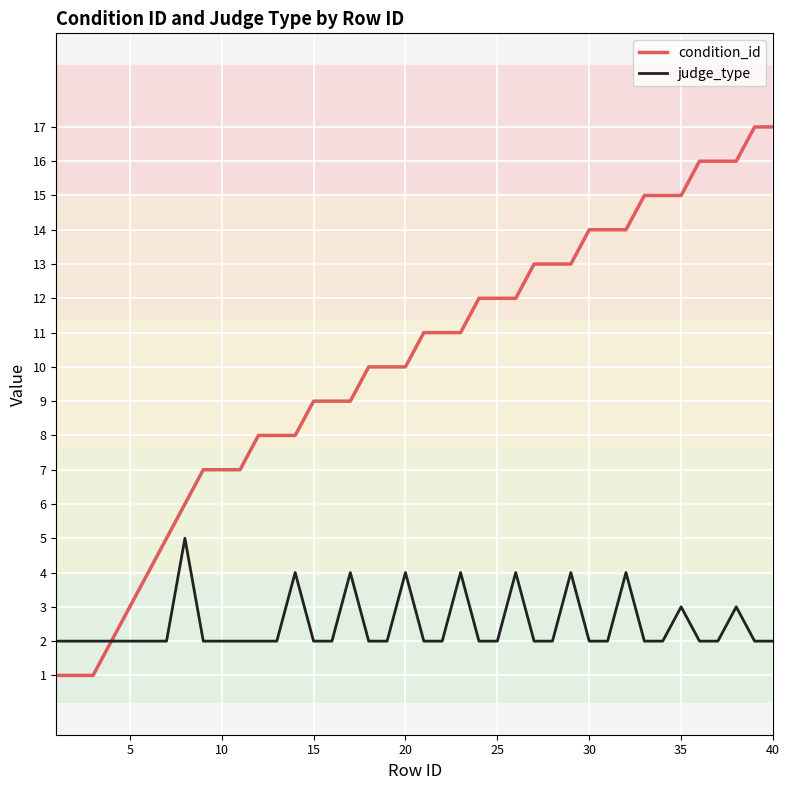

How many distinct data groups are displayed?

2